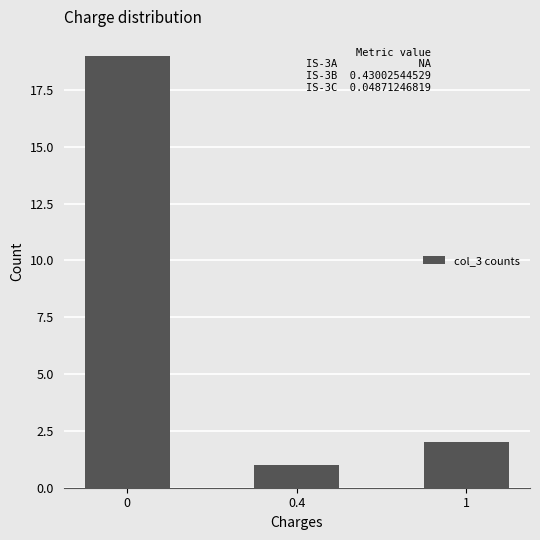

Rank the categories by value from lowest to highest.

0.4, 1, 0